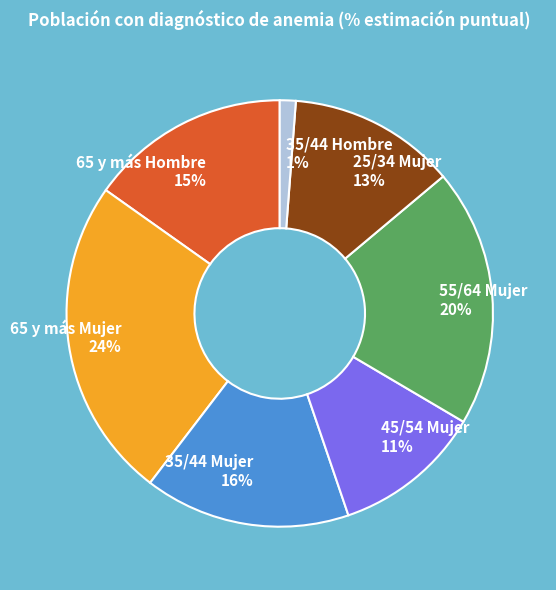

True or false: 55/64 Mujer accounts for 12% of the total.

False